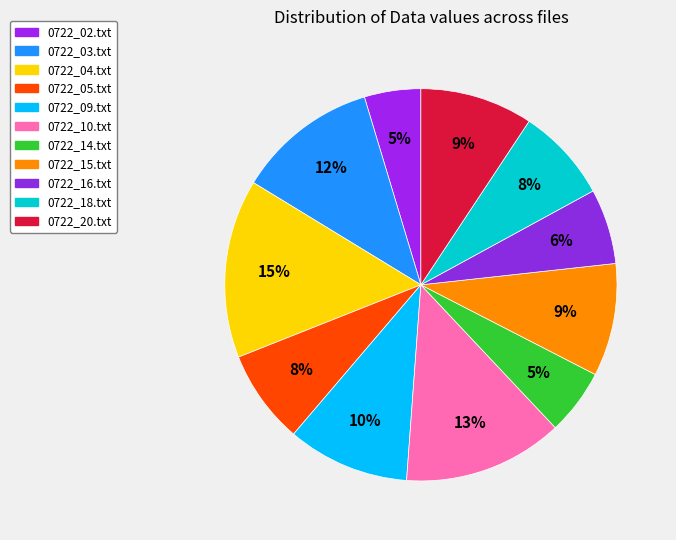

What is the change in value from 0722_14.txt to 0722_15.txt?

+25